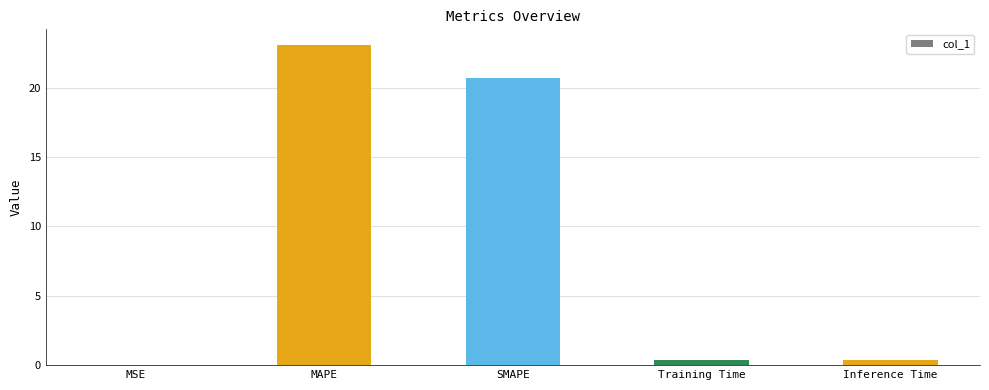

At which label is the value closest to 11?

SMAPE